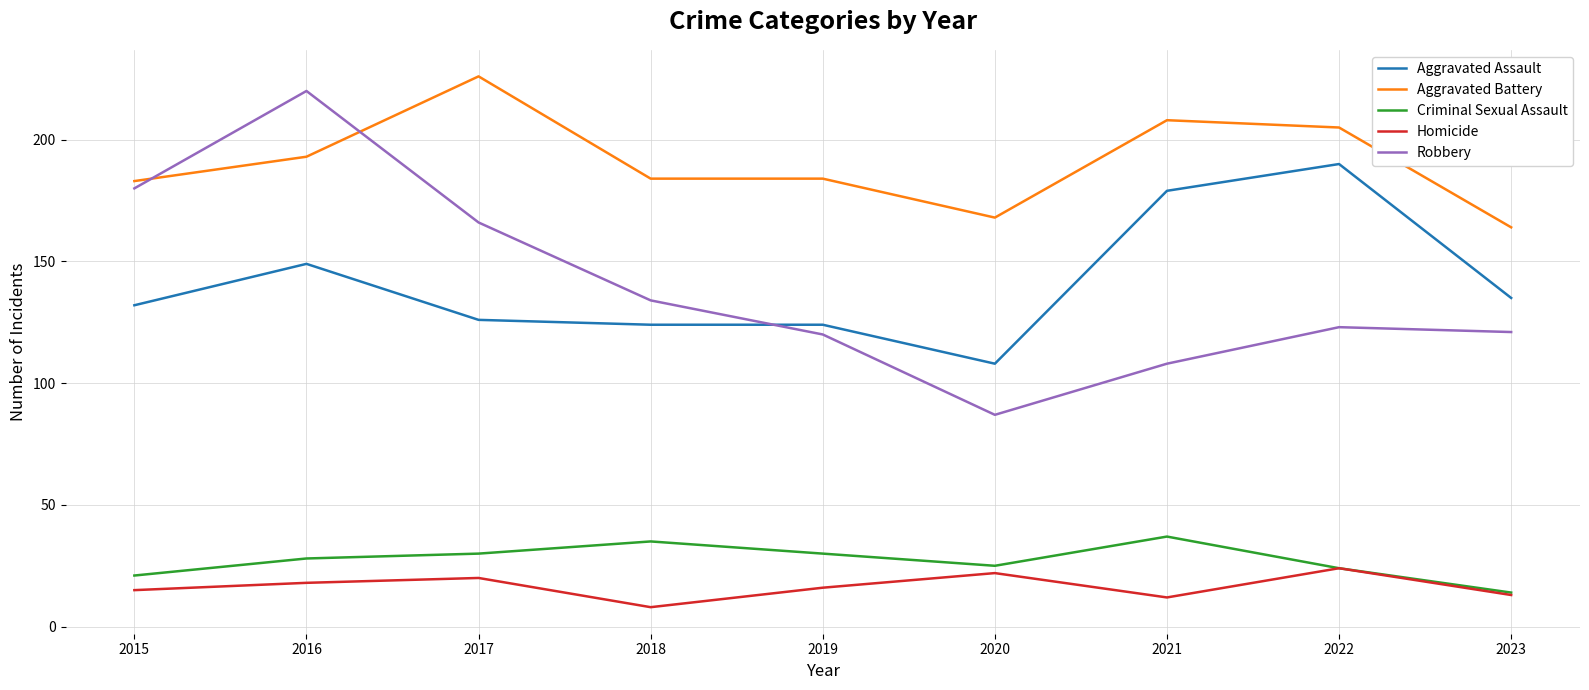

Which series has the largest total across all categories?

Aggravated Battery